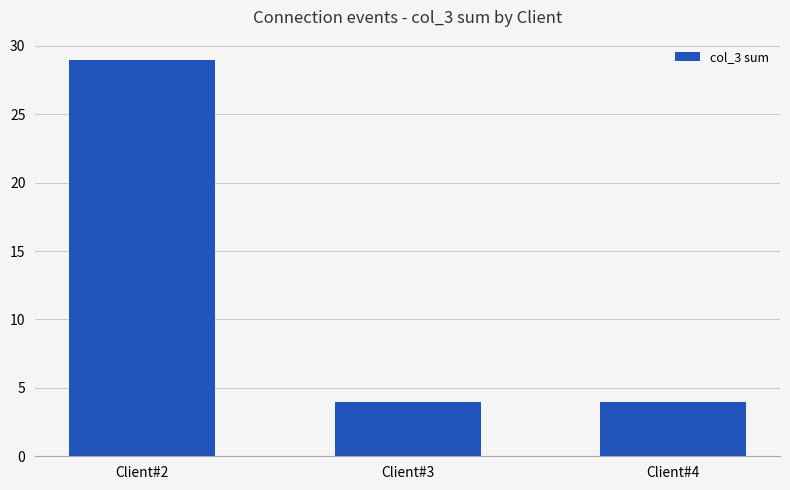

What is the average value?

12